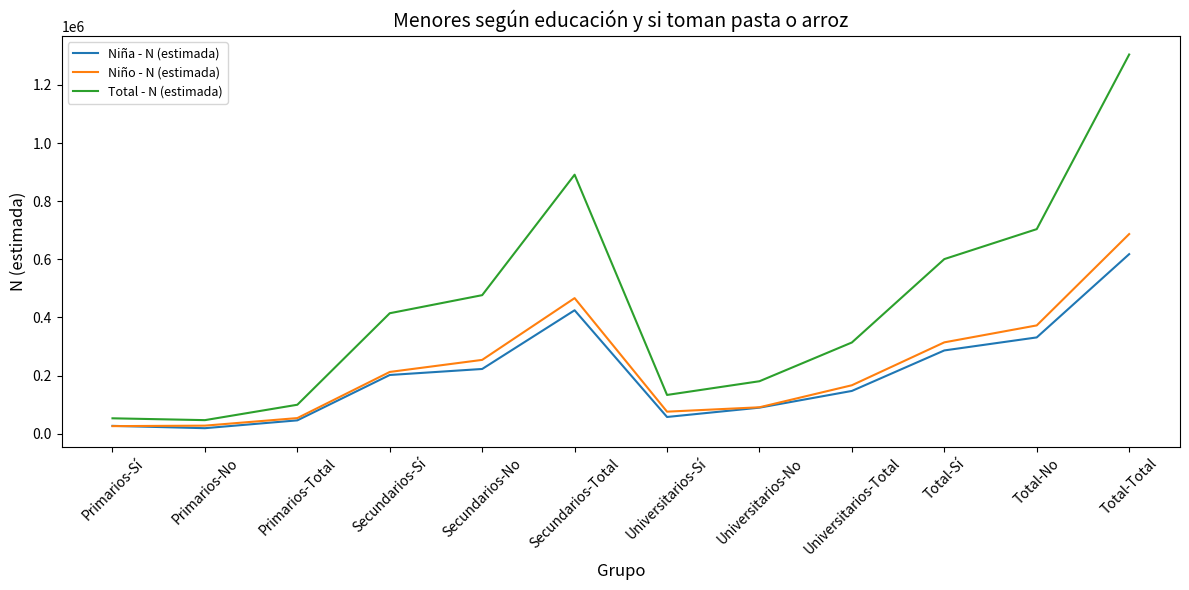

Rank the series by their maximum value, from lowest to highest.

Niña - N (estimada), Niño - N (estimada), Total - N (estimada)